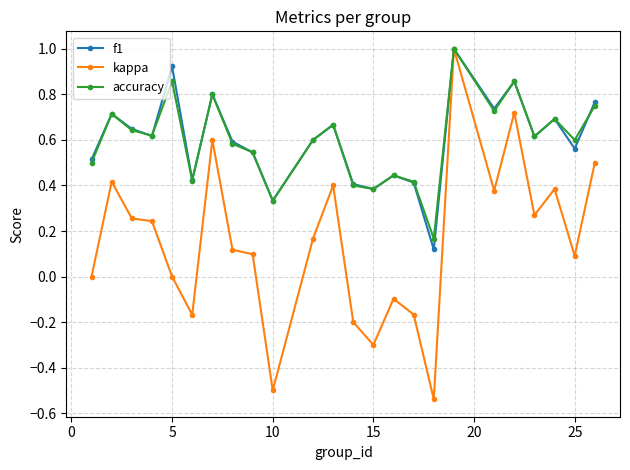

Which series has the largest range (max minus min)?

kappa